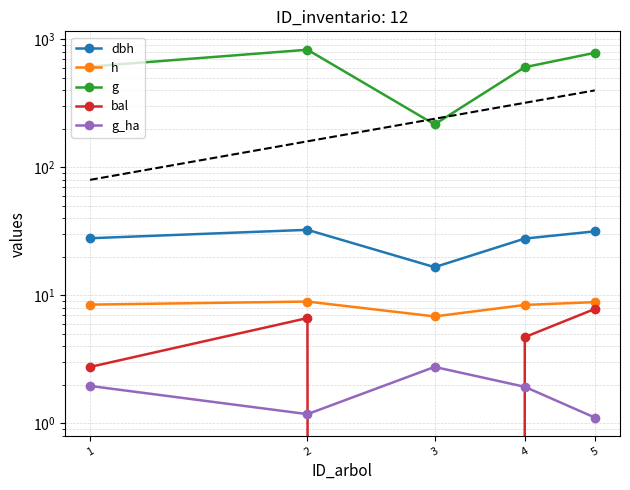

Reading left to right, list all the values displayed in this chart.

dbh: 28.0	32.5	16.6	27.8	31.6
h: 8.5	8.9	6.8	8.4	8.9
g: 614.6	831.8	216.9	607.5	786.8
bal: 2.8	6.7	0.0	4.7	7.8
g_ha: 2.0	1.2	2.8	1.9	1.1